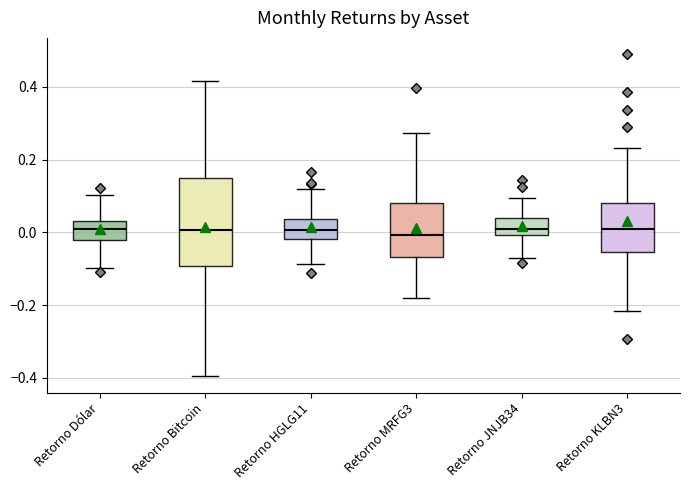

Where does the upper whisker of the box for Retorno Bitcoin end on the y-axis? The values are not printed on the chart, so give them approximately, as read against the axis.

0.42